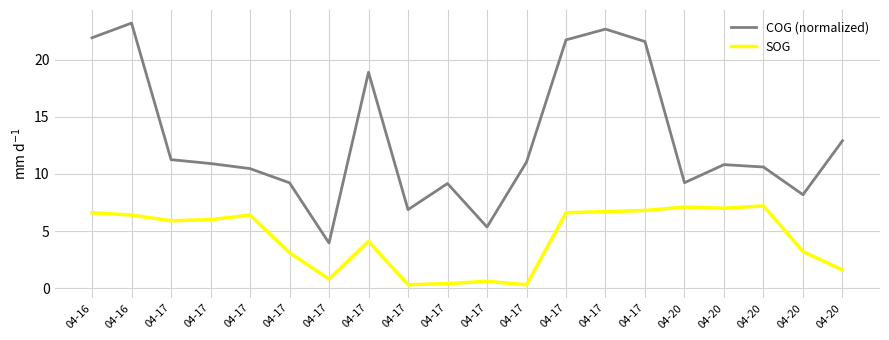

Between 04-17 and 04-17, which is larger?

04-17